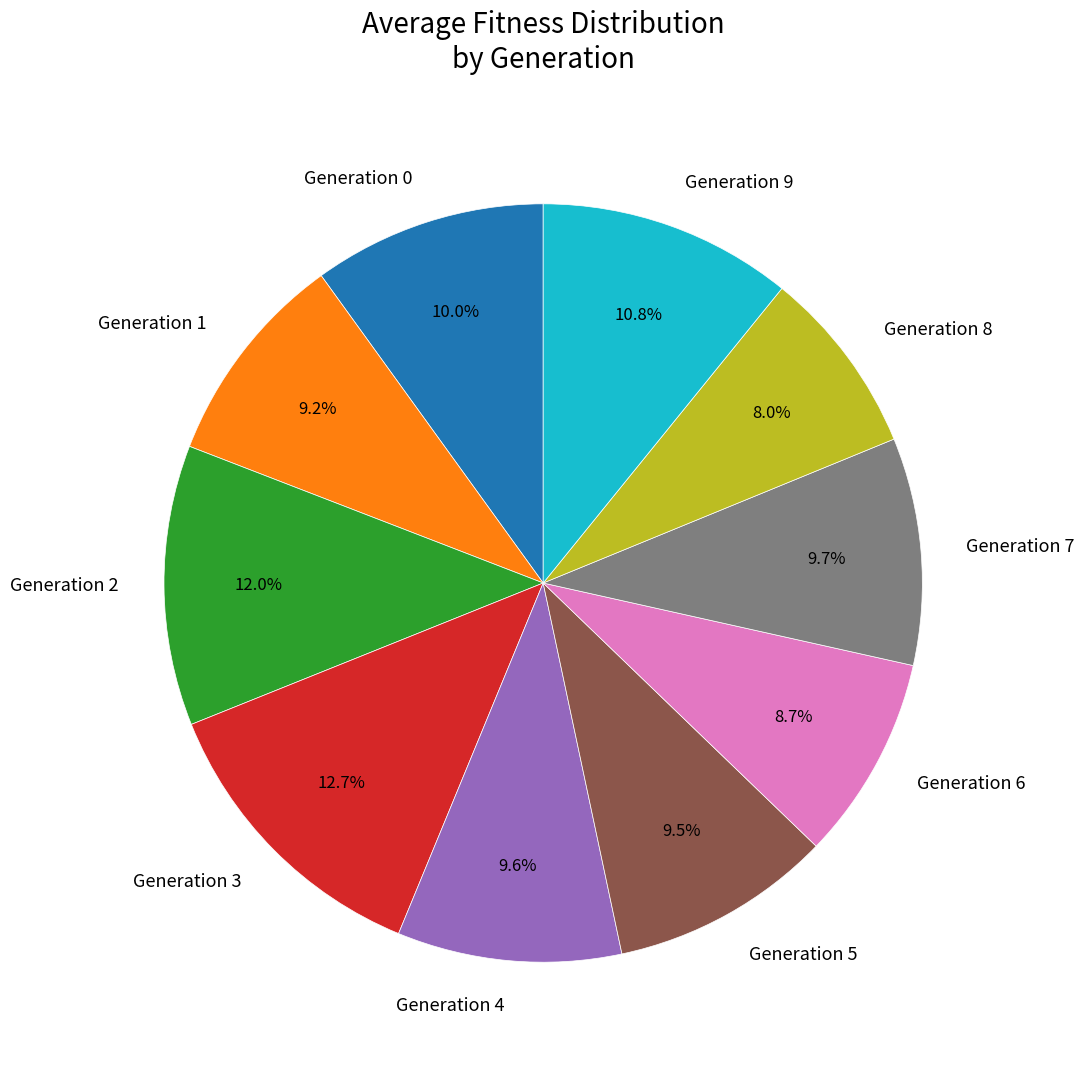

What is the largest slice in the pie chart?

Generation 3